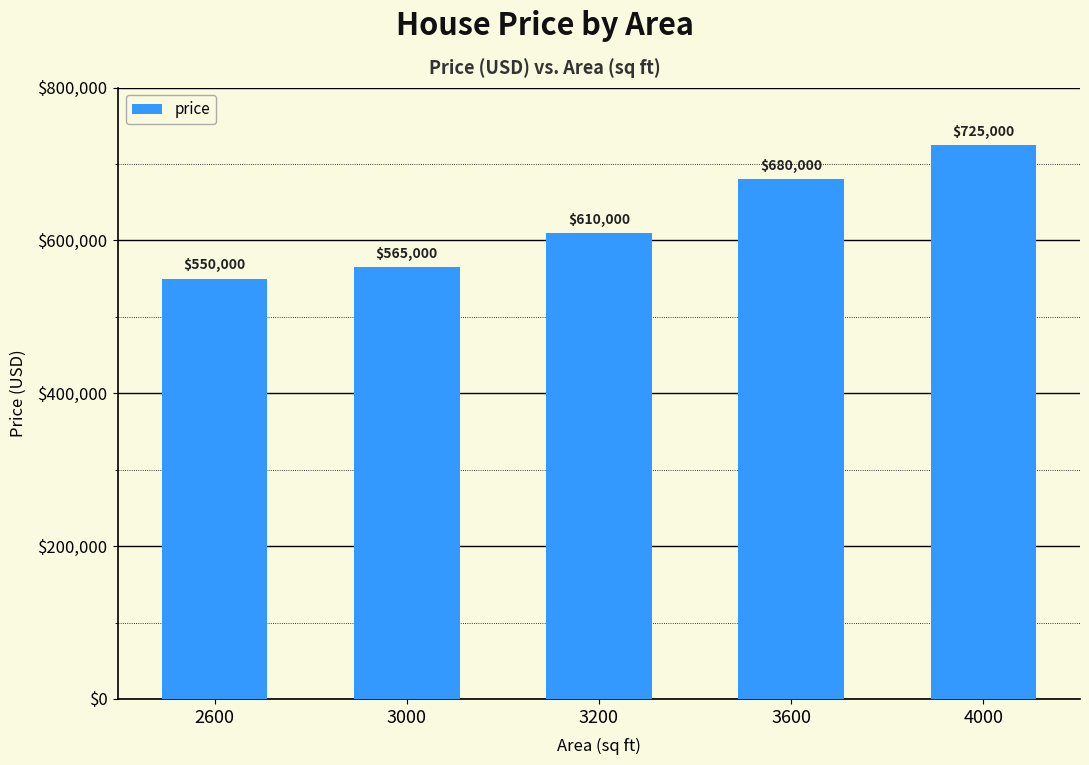

The chart shows a value of 680000 at 3600. True or false?

True